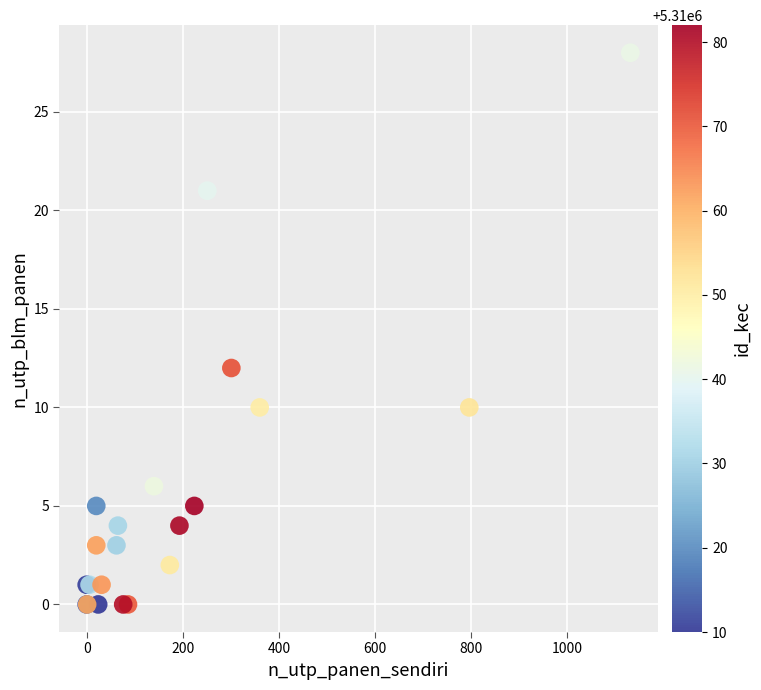

What Y value in the scatter plot is closest to 14?

12